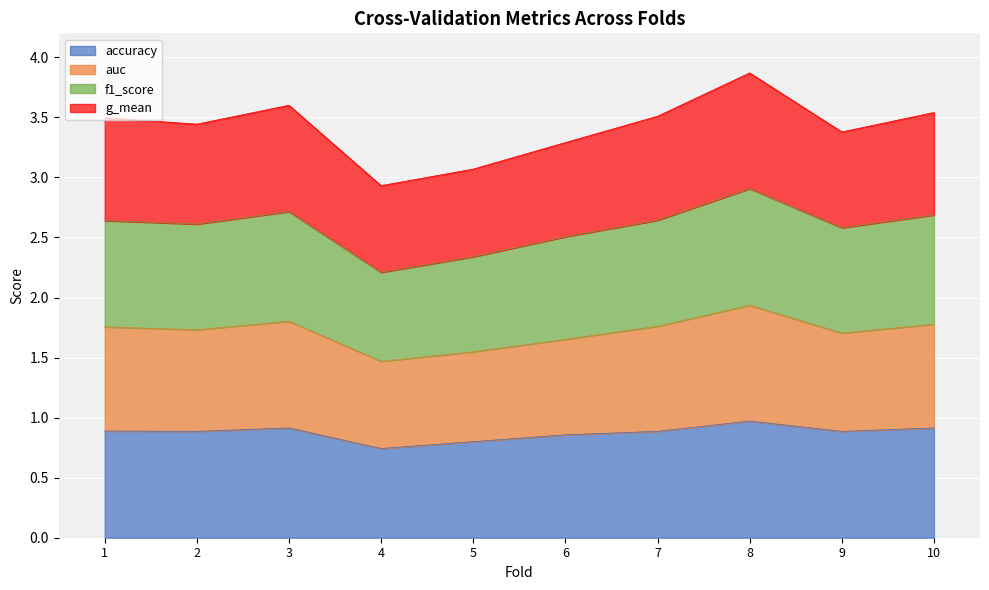

What is the value of the accuracy bar at the 1st from the left?

0.9